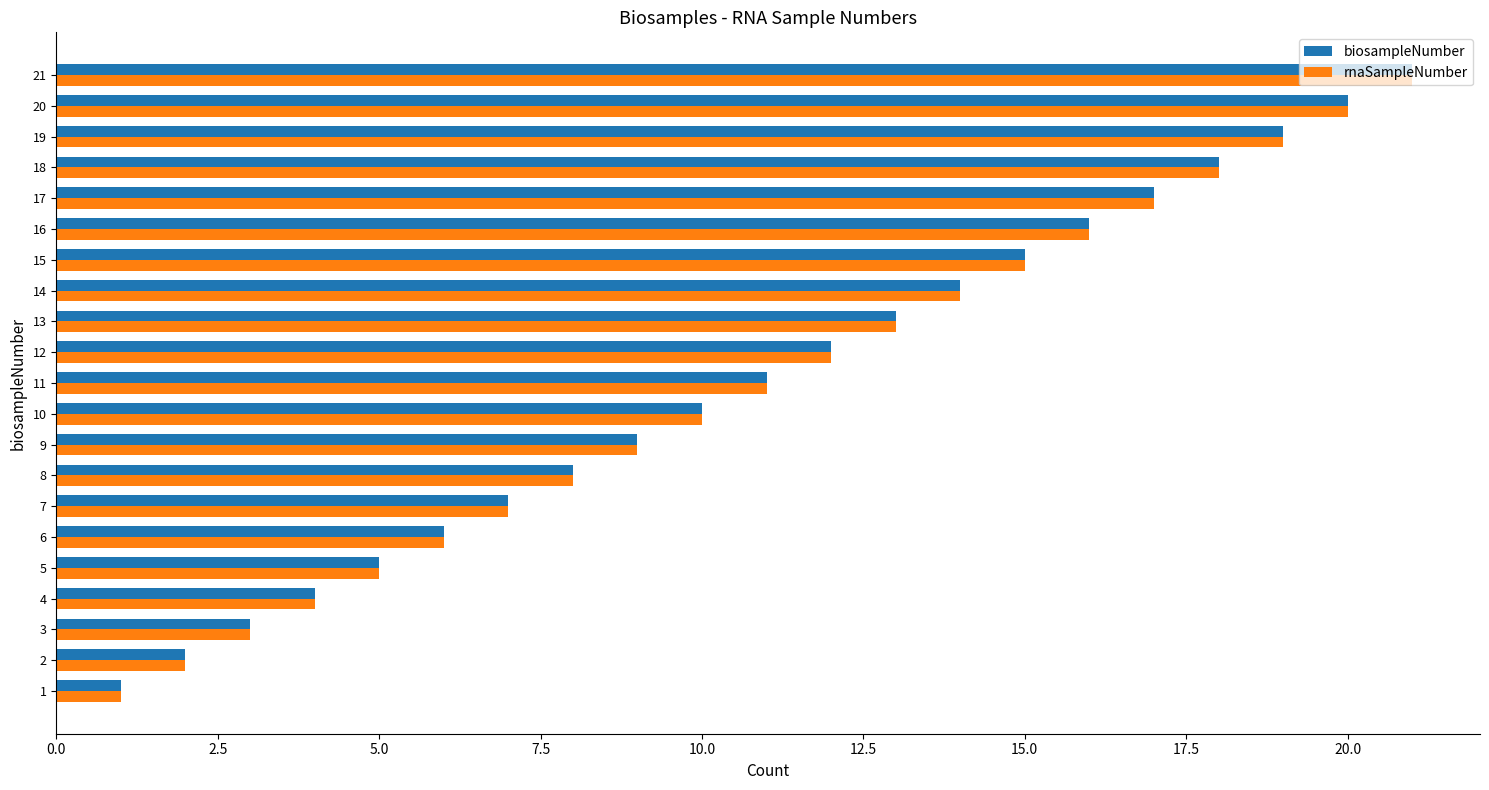

Is the value of biosampleNumber at 10 greater than the value of rnaSampleNumber at 20?

No